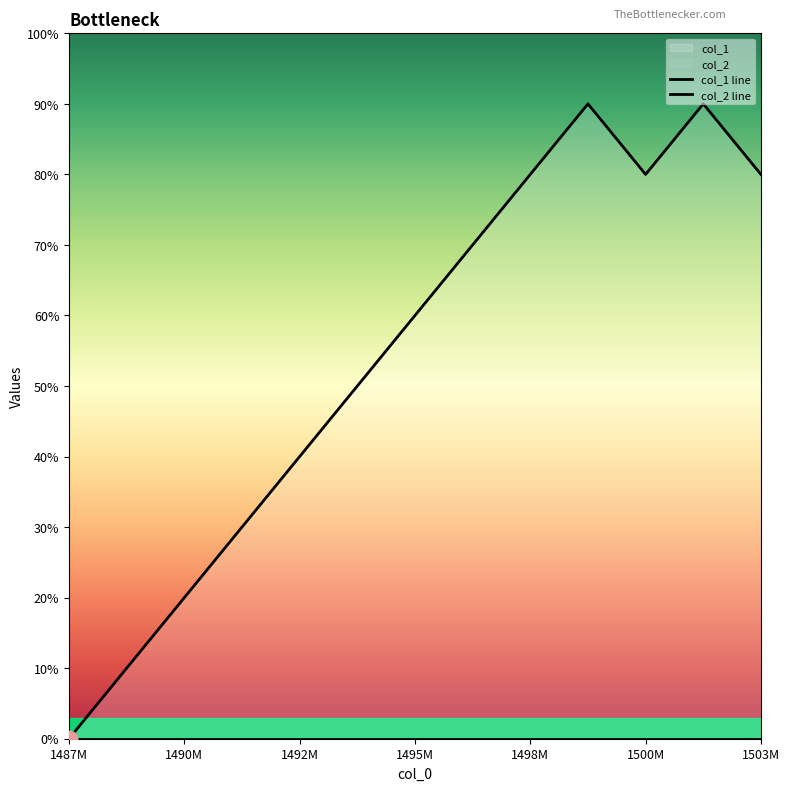

Reading left to right, extract all data points from this chart.

0	1	2	3	4	5	6	7	8	9	8	9	8